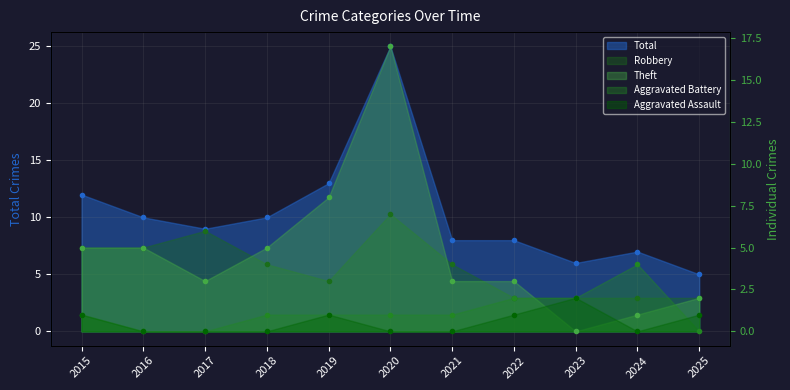

Which series has the largest total across all categories?

Total pts